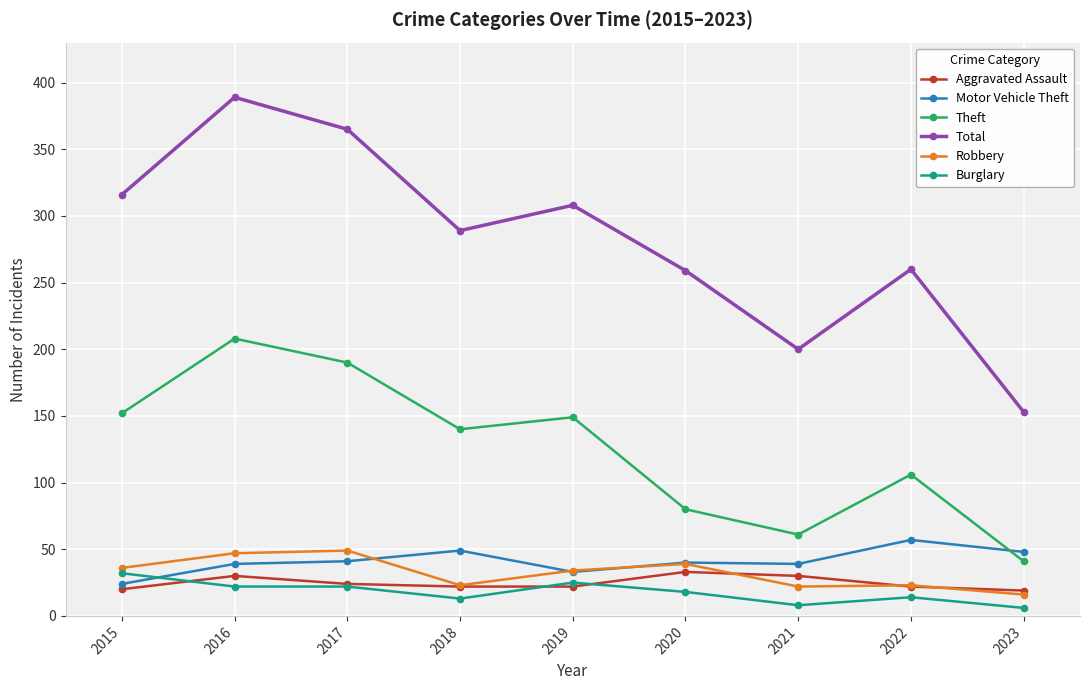

True or false: Burglary has a value of 18 at 2020.

True